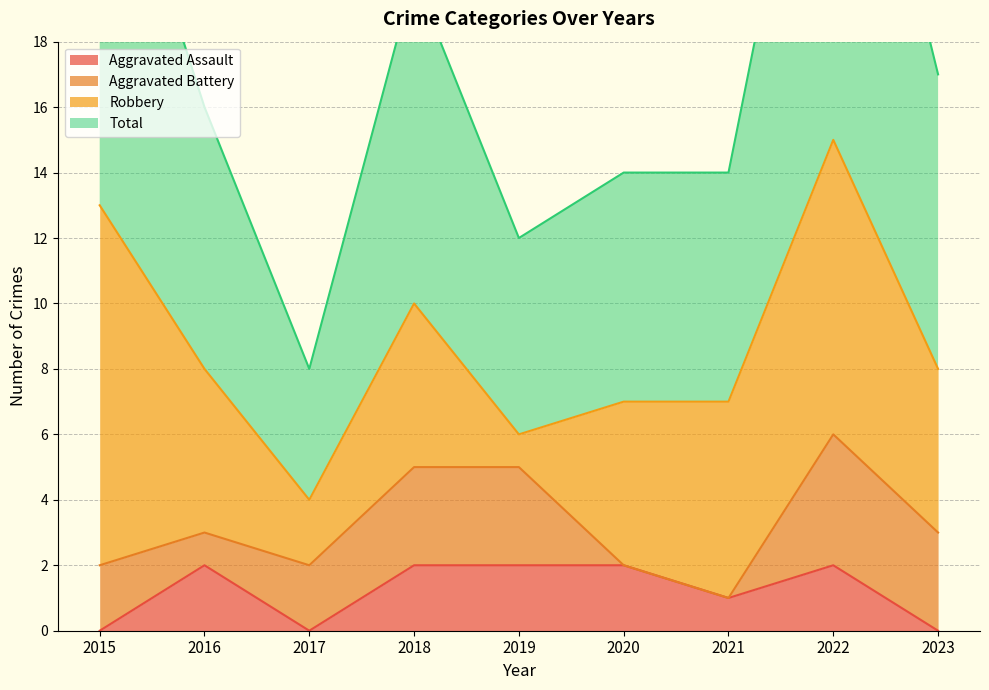

True or false: Total and Aggravated Assault cross at least once.

False